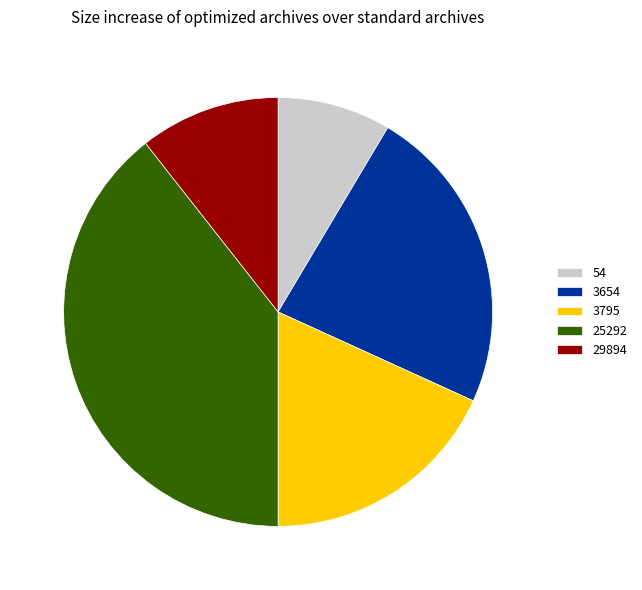

What is the largest slice in the pie chart?

25292